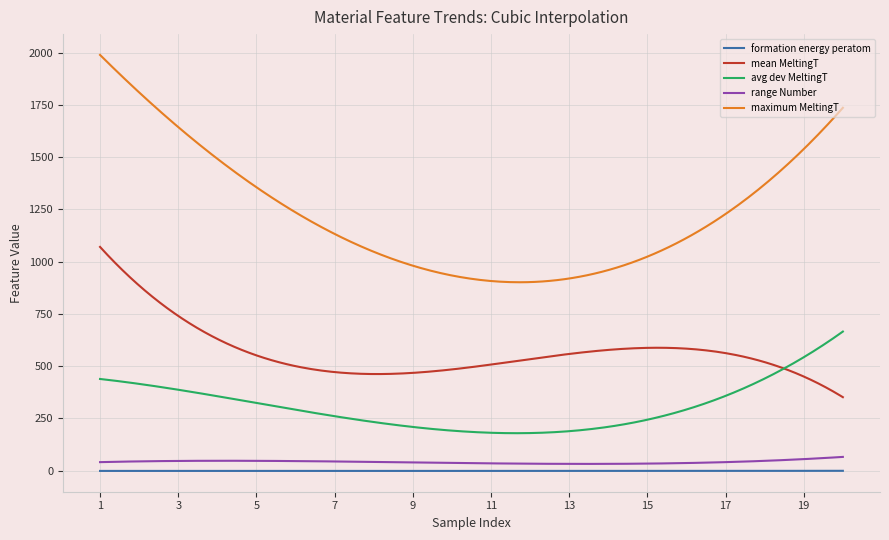

Which series has the widest spread of values?

maximum MeltingT